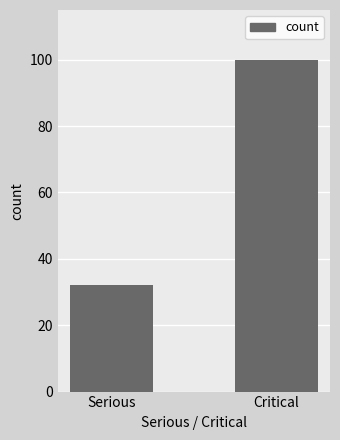

Reading left to right, list all the values displayed in this chart.

32	100